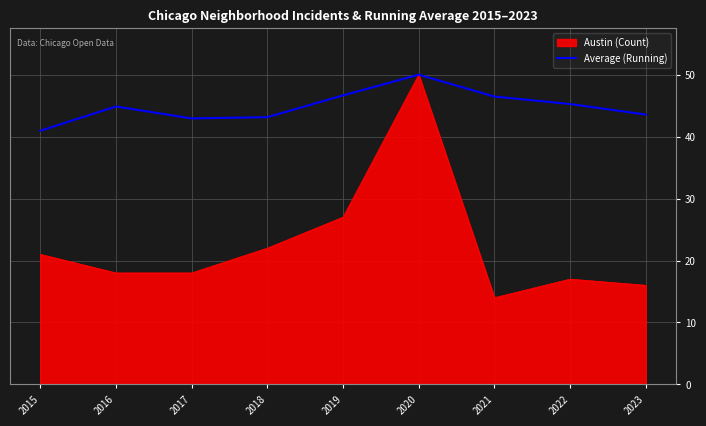

The Austin (Count) series shows 22.0 at 2018. True or false?

True